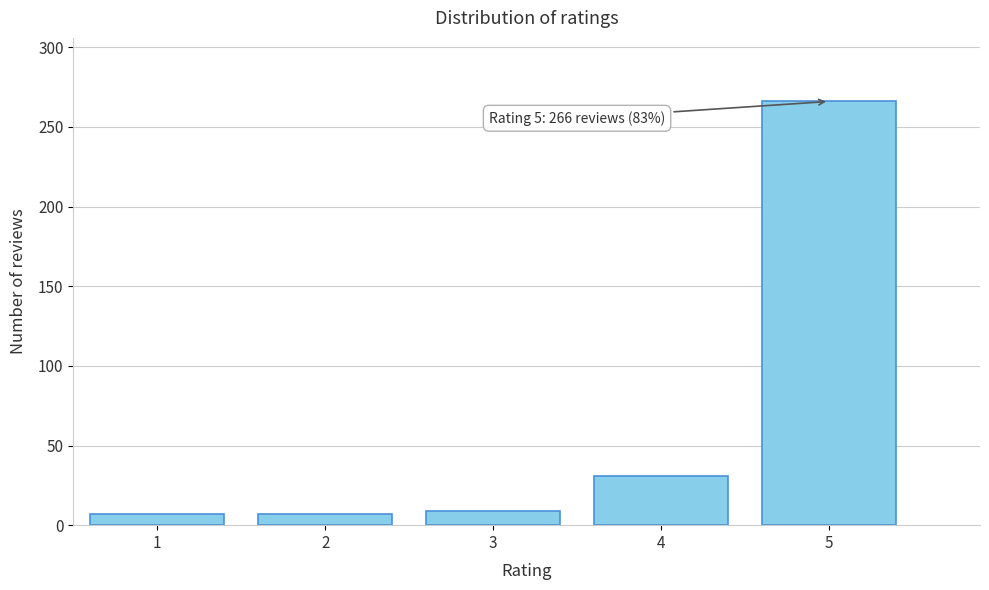

Reading right to left, transcribe all the data shown in this chart.

266	31	9	7	7